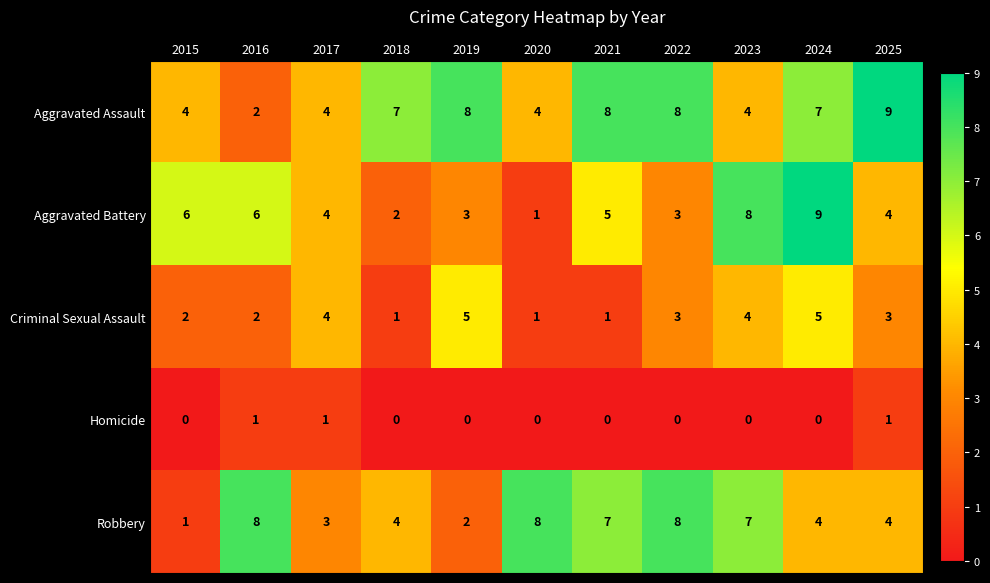

What is the average value of the Aggravated Battery series?

5